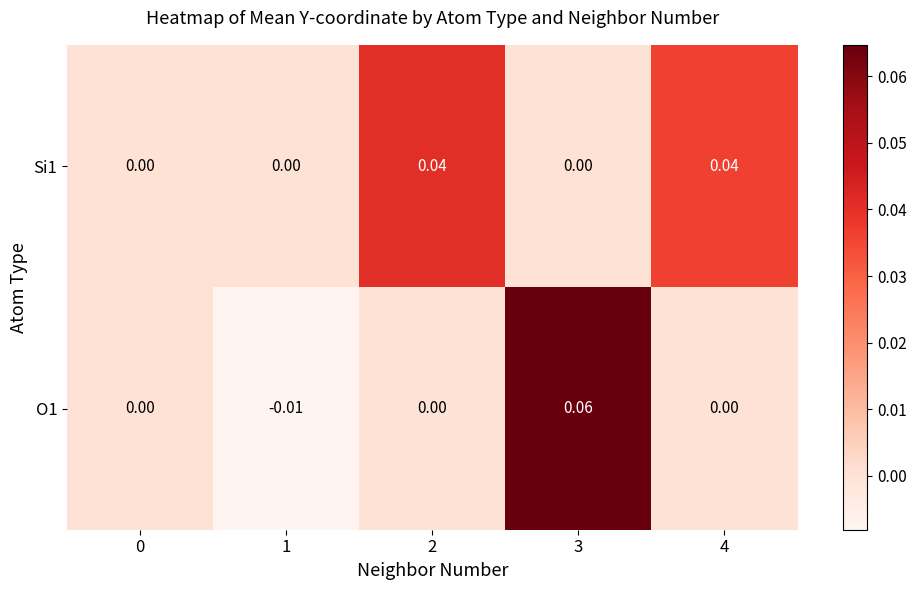

Between 2 and 3, which series saw the biggest shift?

O1